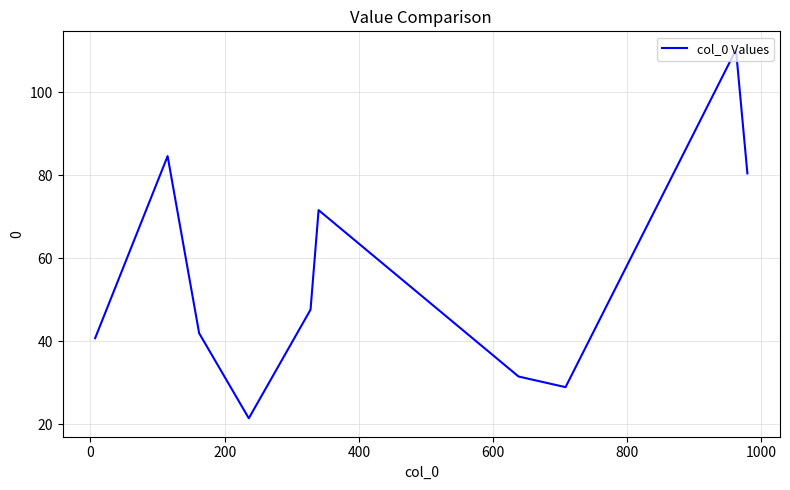

What is the greatest value displayed?

110.3